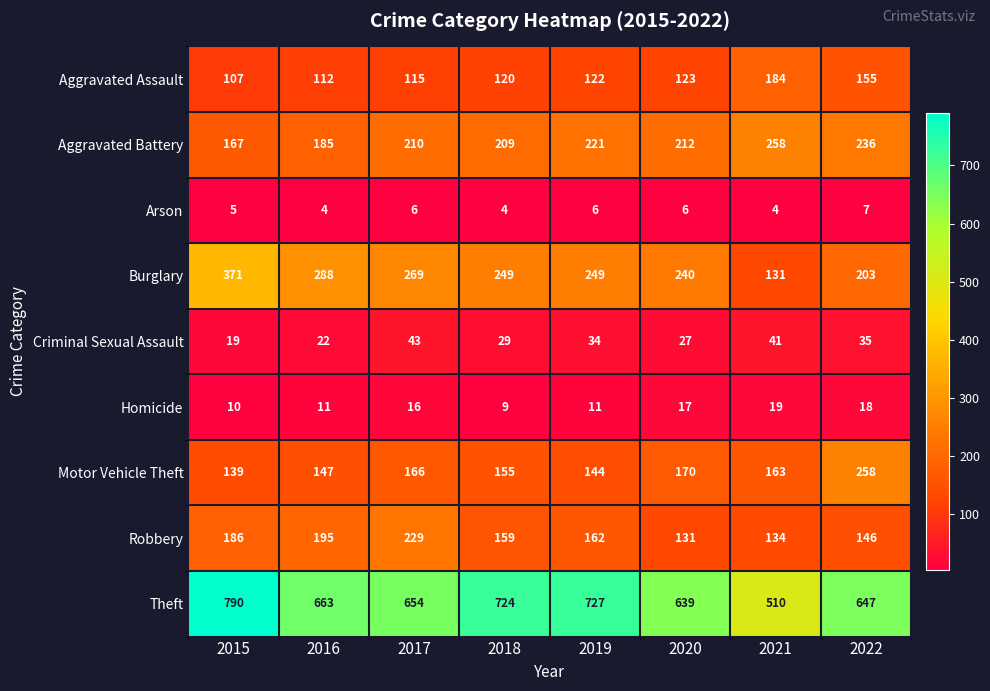

True or false: Aggravated Battery has a value of 209 at 2018.

True